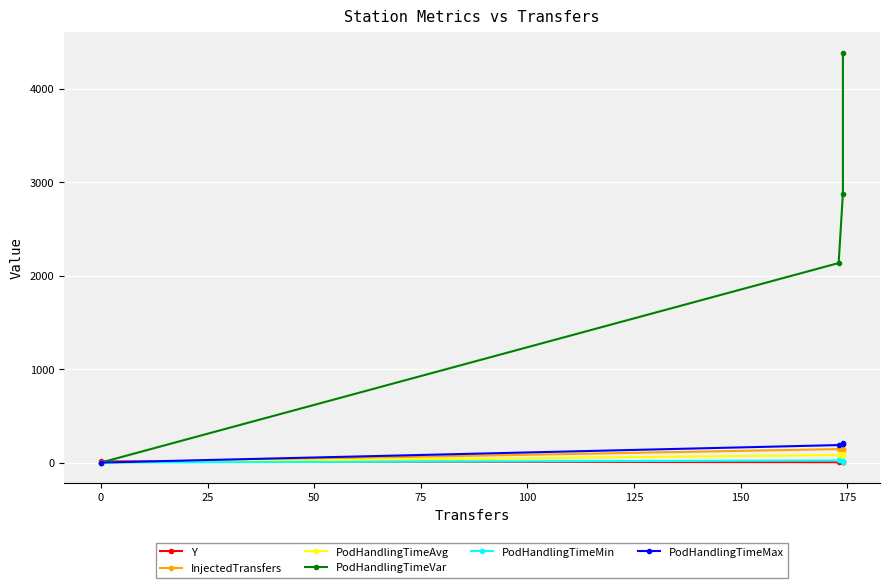

Is it true that PodHandlingTimeVar equals 1953.0 at 25?

False